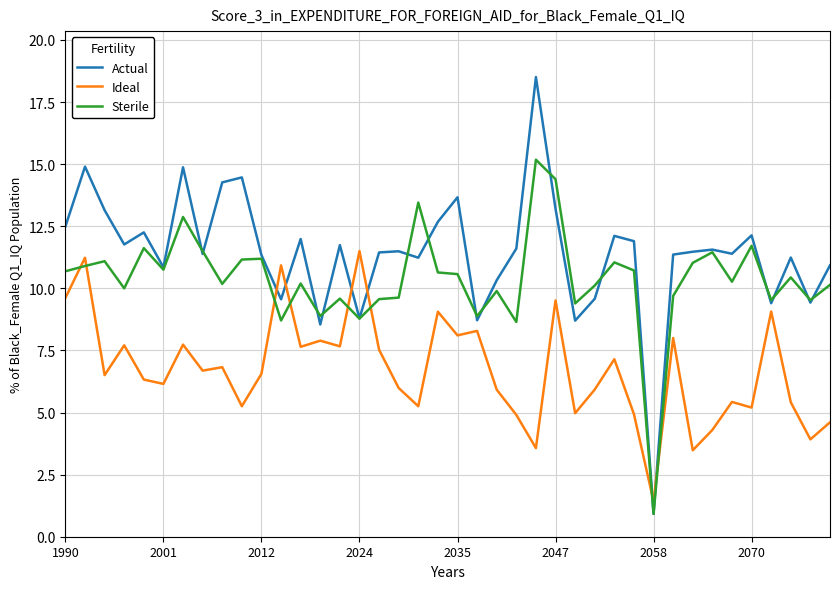

True or false: Ideal and Sterile cross at least once.

True